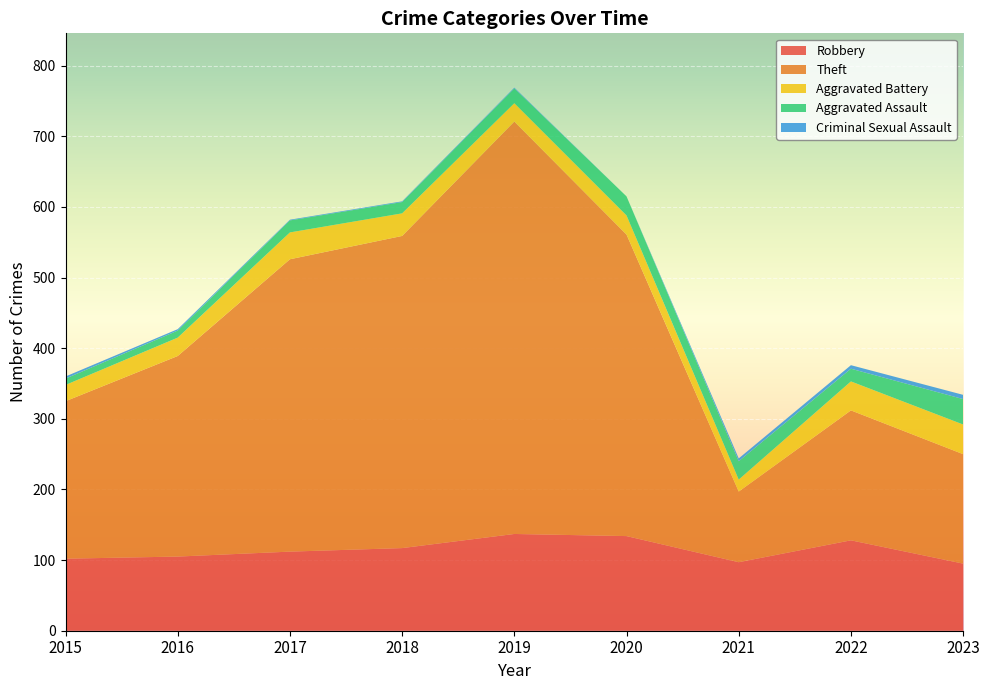

Reading left to right, what are all the values shown in this chart?

Robbery: 2015=102	2016=105	2017=112	2018=117	2019=137	2020=134	2021=97	2022=128	2023=95
Theft: 2015=223	2016=284	2017=414	2018=442	2019=584	2020=427	2021=100	2022=184	2023=155
Aggravated Battery: 2015=23	2016=26	2017=38	2018=32	2019=26	2020=27	2021=17	2022=41	2023=42
Aggravated Assault: 2015=9	2016=10	2017=17	2018=16	2019=21	2020=27	2021=26	2022=18	2023=36
Criminal Sexual Assault: 2015=3	2016=2	2017=1	2018=1	2019=1	2020=0	2021=4	2022=5	2023=6